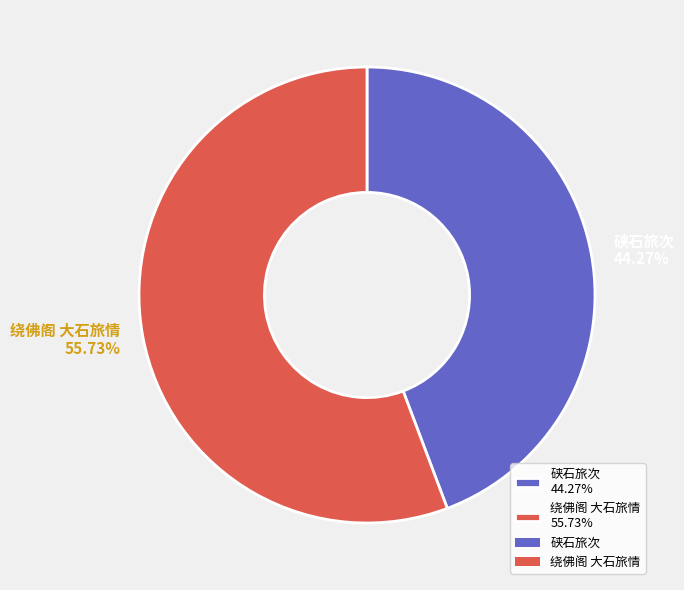

Which has a higher value, 绕佛阁 大石旅情 or 硖石旅次?

绕佛阁 大石旅情